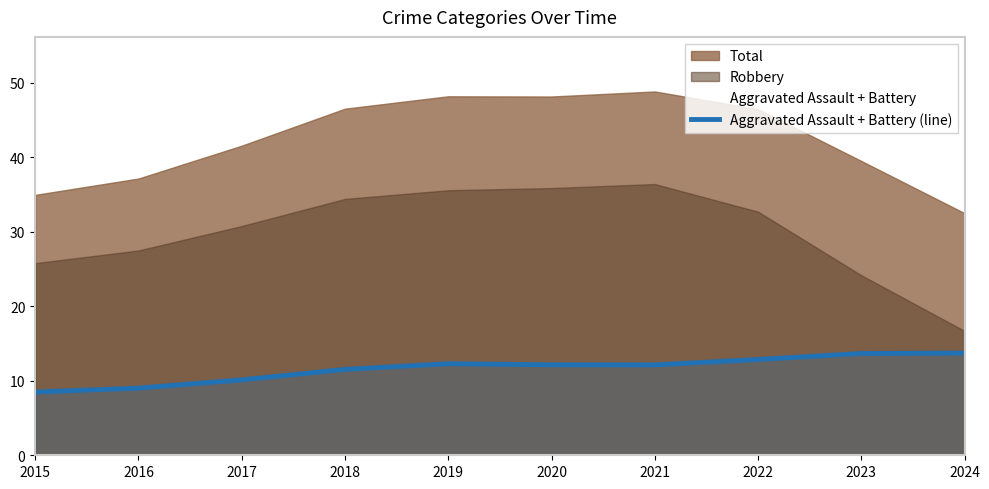

How many values are below 12?

4